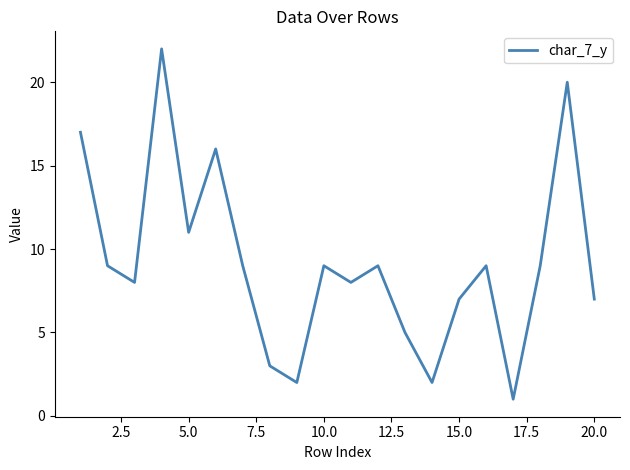

What is the difference between the maximum and minimum values?

21